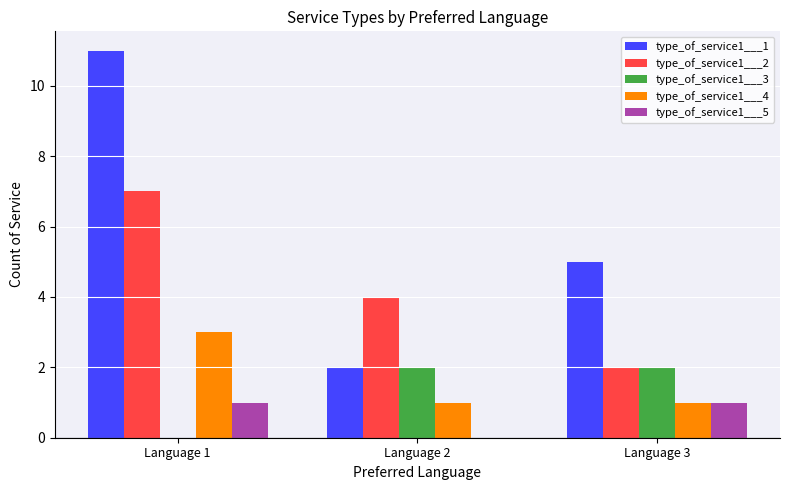

Which category has the highest value in the type_of_service1___2 series?

Language 1